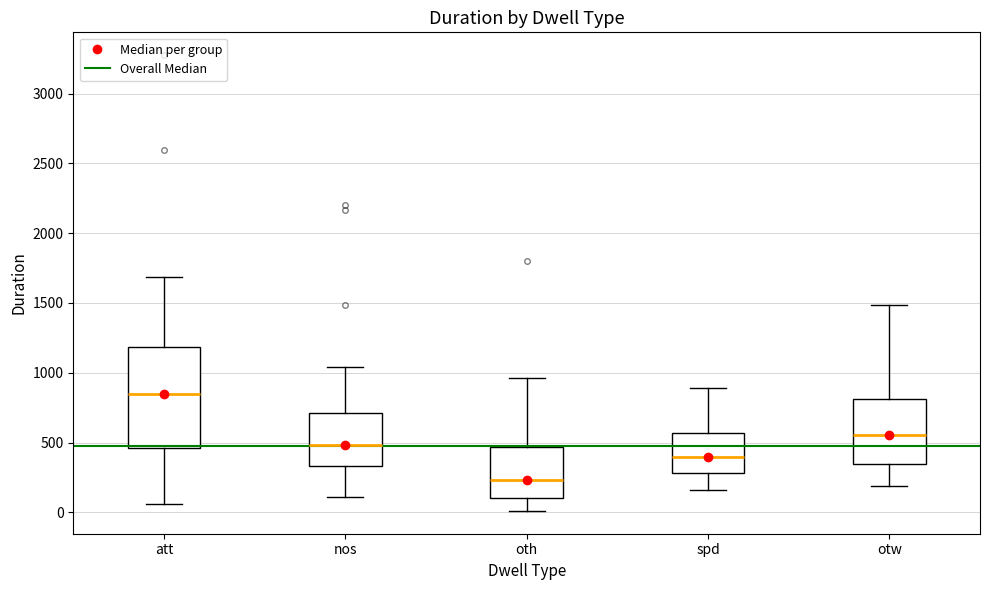

Reading left to right, transcribe this box plot: for each box, give where its median line is, the range the box spans, and where its two whiskers end, as read against the y-axis. The values are not printed on the chart, so give them approximately, as read against the axis.

att: median 850, box 450 to 1200, whiskers 50 to 1700
nos: median 500, box 350 to 700, whiskers 100 to 1050
oth: median 250, box 100 to 450, whiskers 0 to 950
spd: median 400, box 300 to 550, whiskers 150 to 900
otw: median 550, box 350 to 800, whiskers 200 to 1500